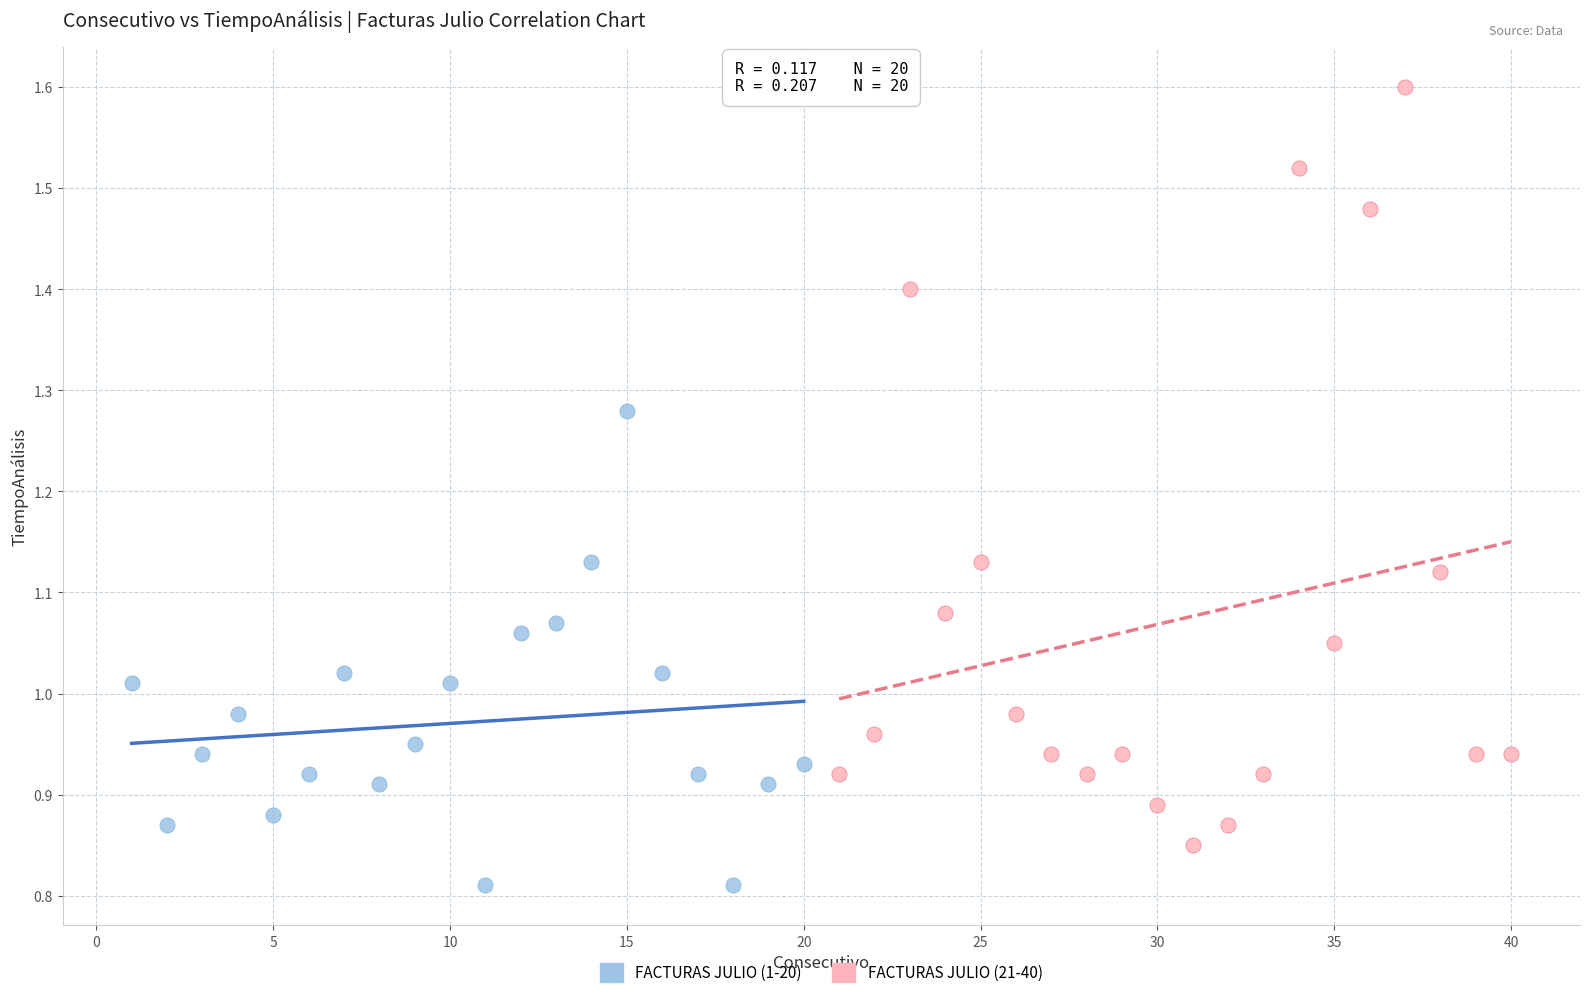

Which series has the largest Y range (max minus min)?

FACTURAS JULIO (21-40)